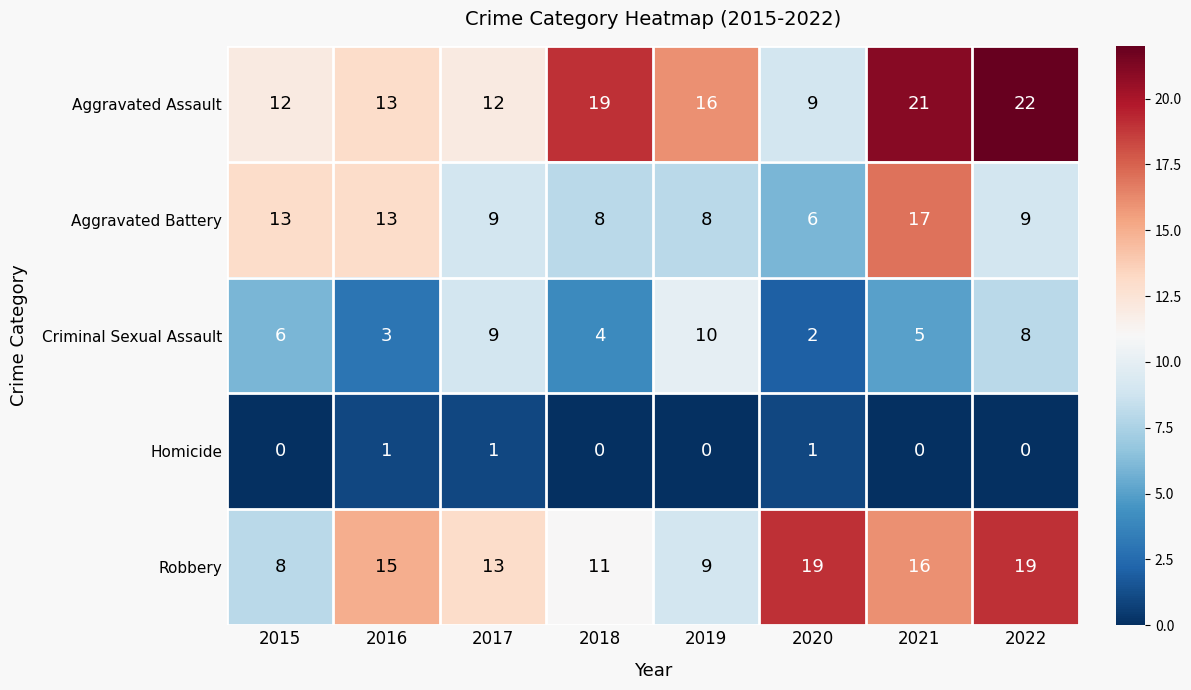

At which label does Aggravated Battery first exceed 9?

2015